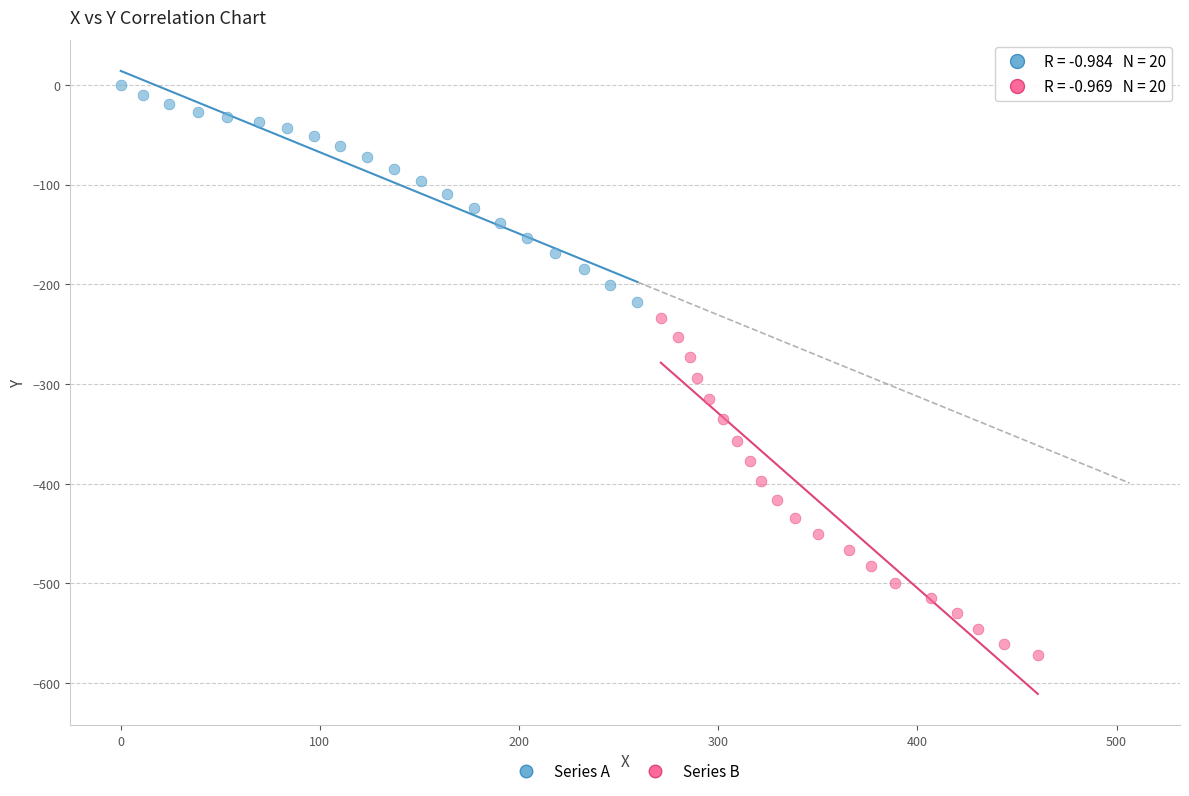

Which series has the largest Y range (max minus min)?

Series B